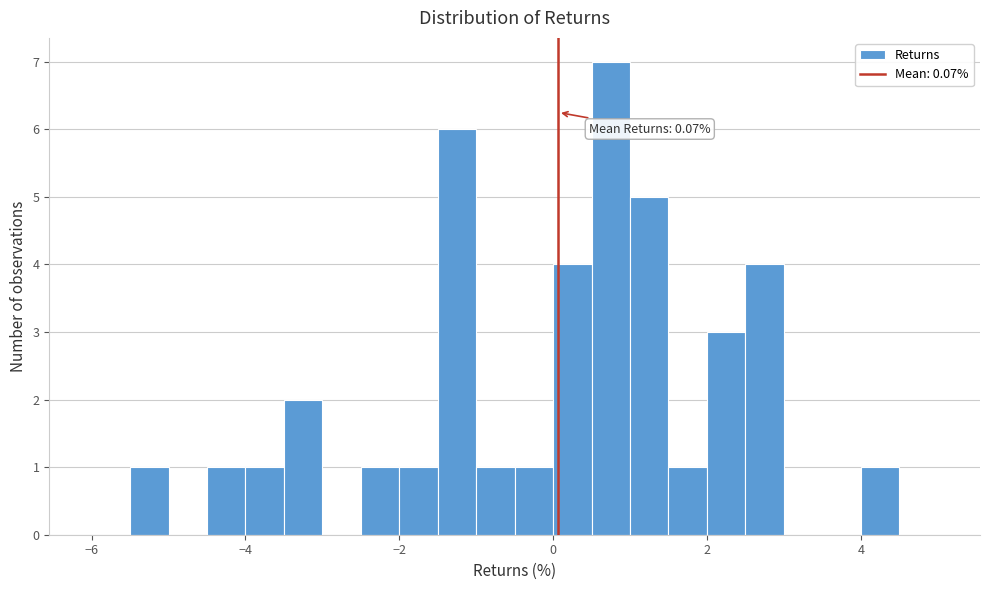

Around what value on the x-axis is the tallest bar? Give the approximate position of its centre, as read against the axis.

0.8